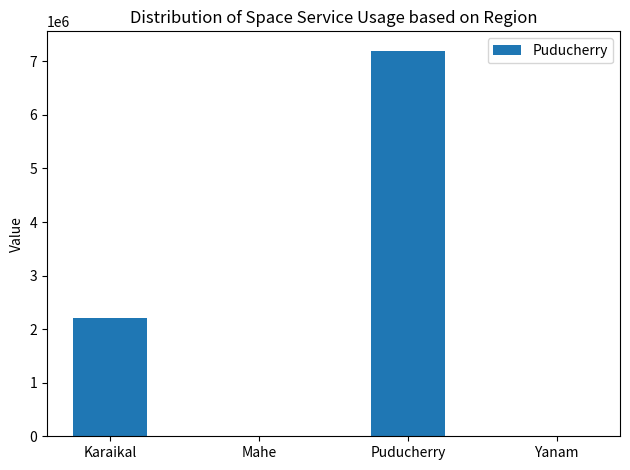

At which label is the value closest to 3600000?

Karaikal